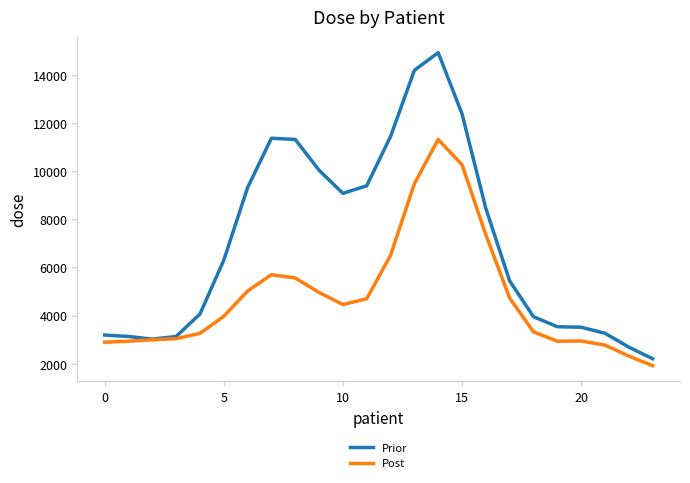

Which series has the largest range (max minus min)?

Prior